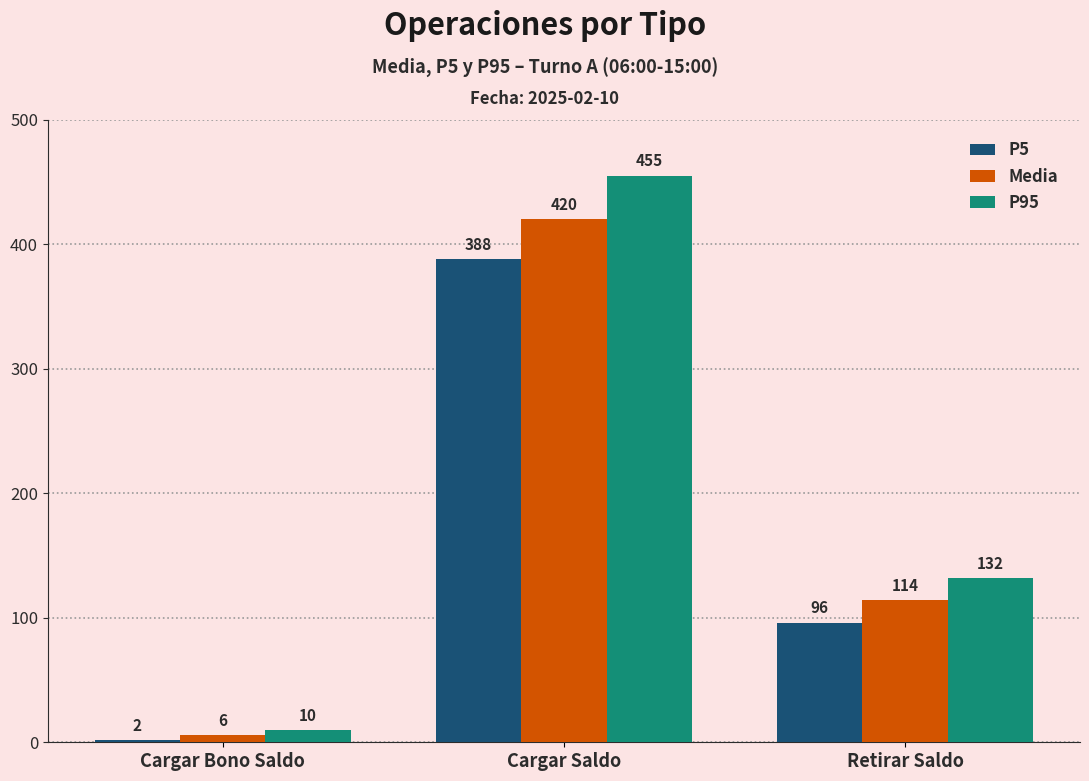

At which label is P5 closest to 195?

Retirar Saldo